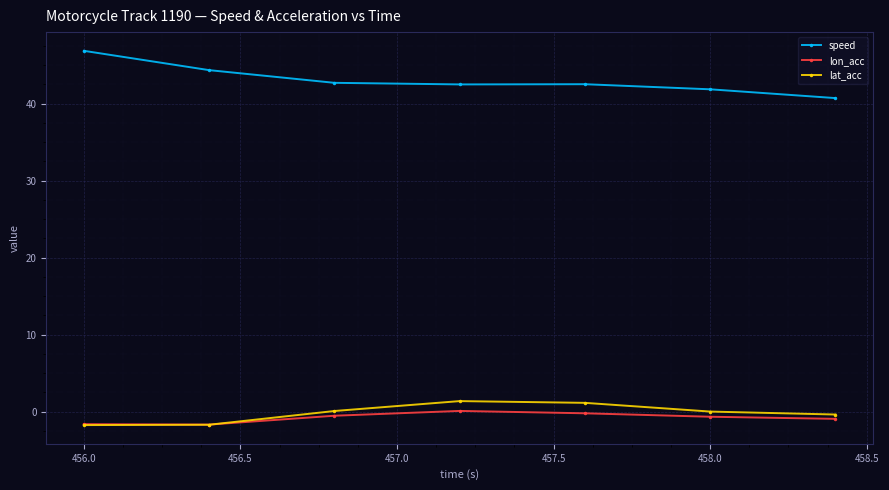

True or false: lat_acc has more than 0 points higher than both neighbors.

True